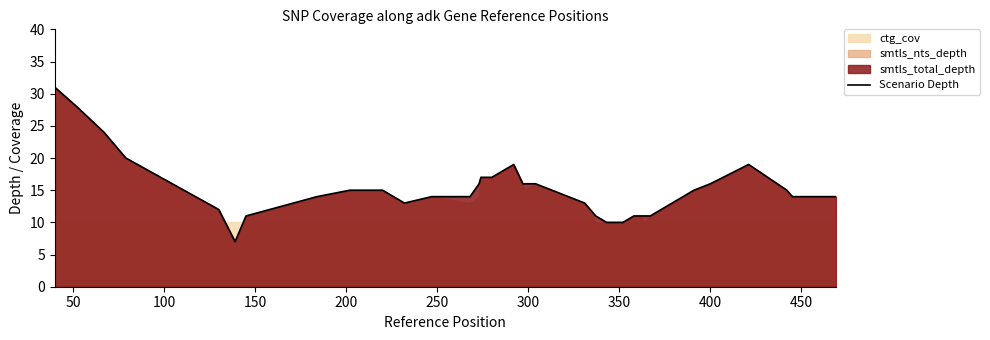

How many lines are shown in the chart?

1